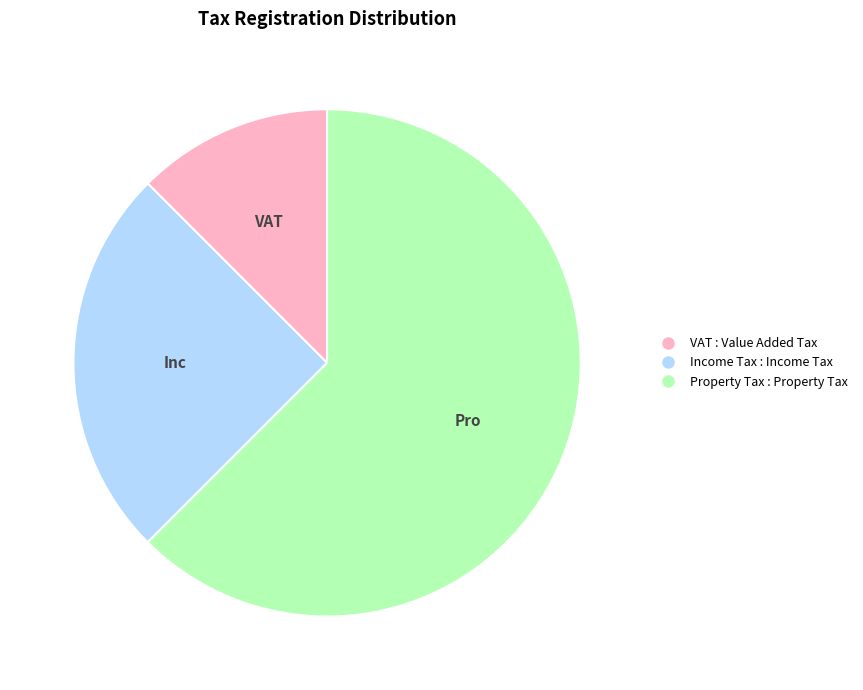

True or false: VAT accounts for 1% of the total.

False